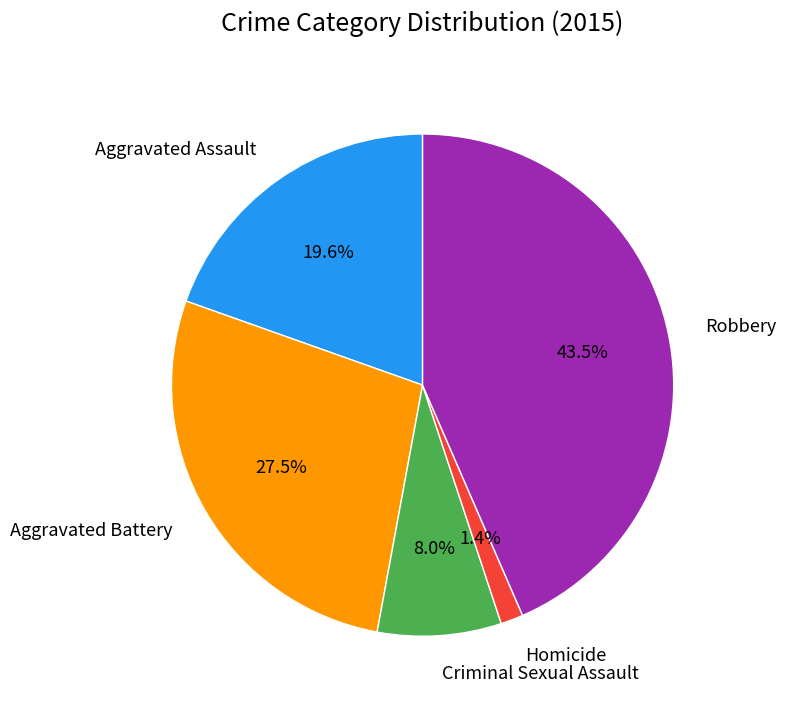

To the nearest percent, what portion does Criminal Sexual Assault represent?

8%